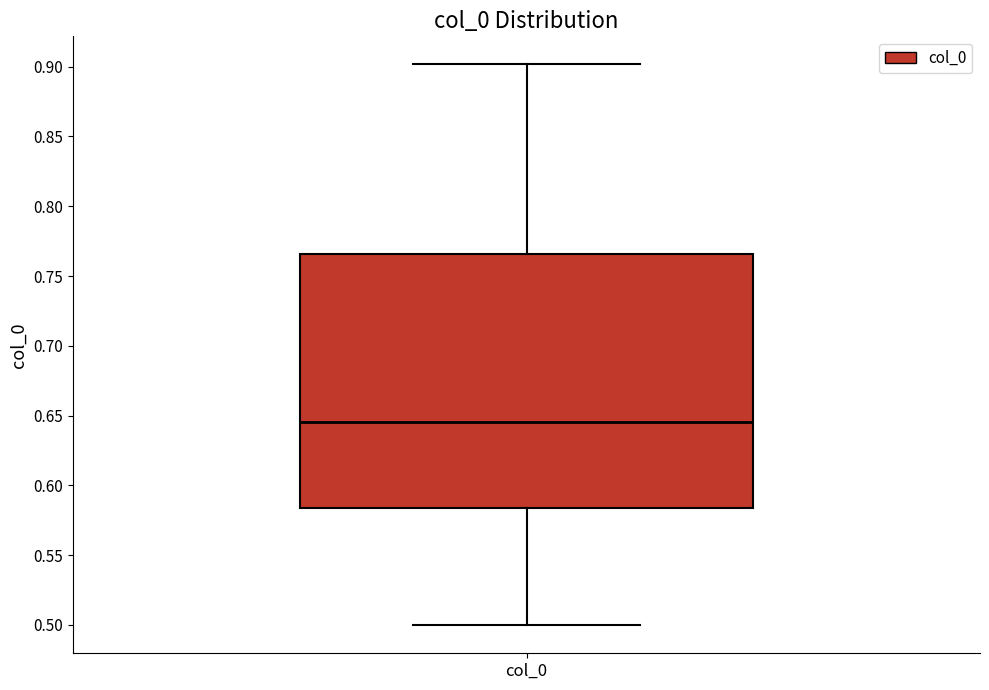

Transcribe this box plot: give where the median line is, the range the box spans, and where the two whiskers end, as read against the y-axis. The values are not printed on the chart, so give them approximately, as read against the axis.

median 0.645, box 0.585 to 0.765, whiskers 0.500 to 0.900